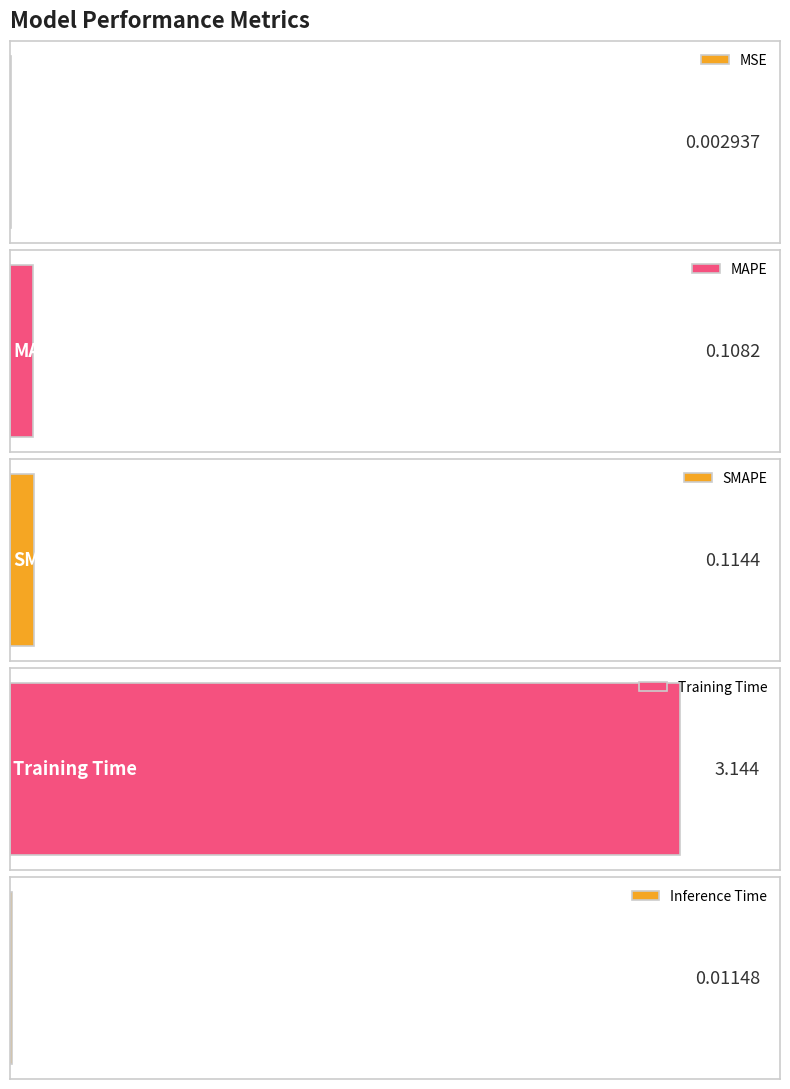

Which has a higher value, MAPE or Inference Time?

MAPE